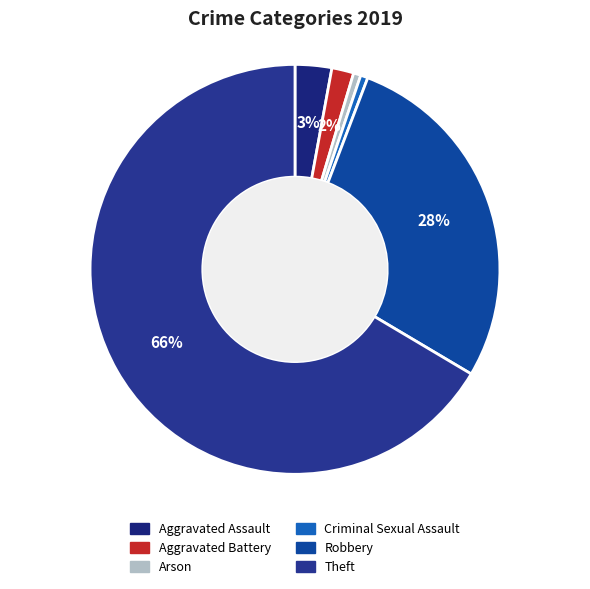

What is the majority slice?

Theft